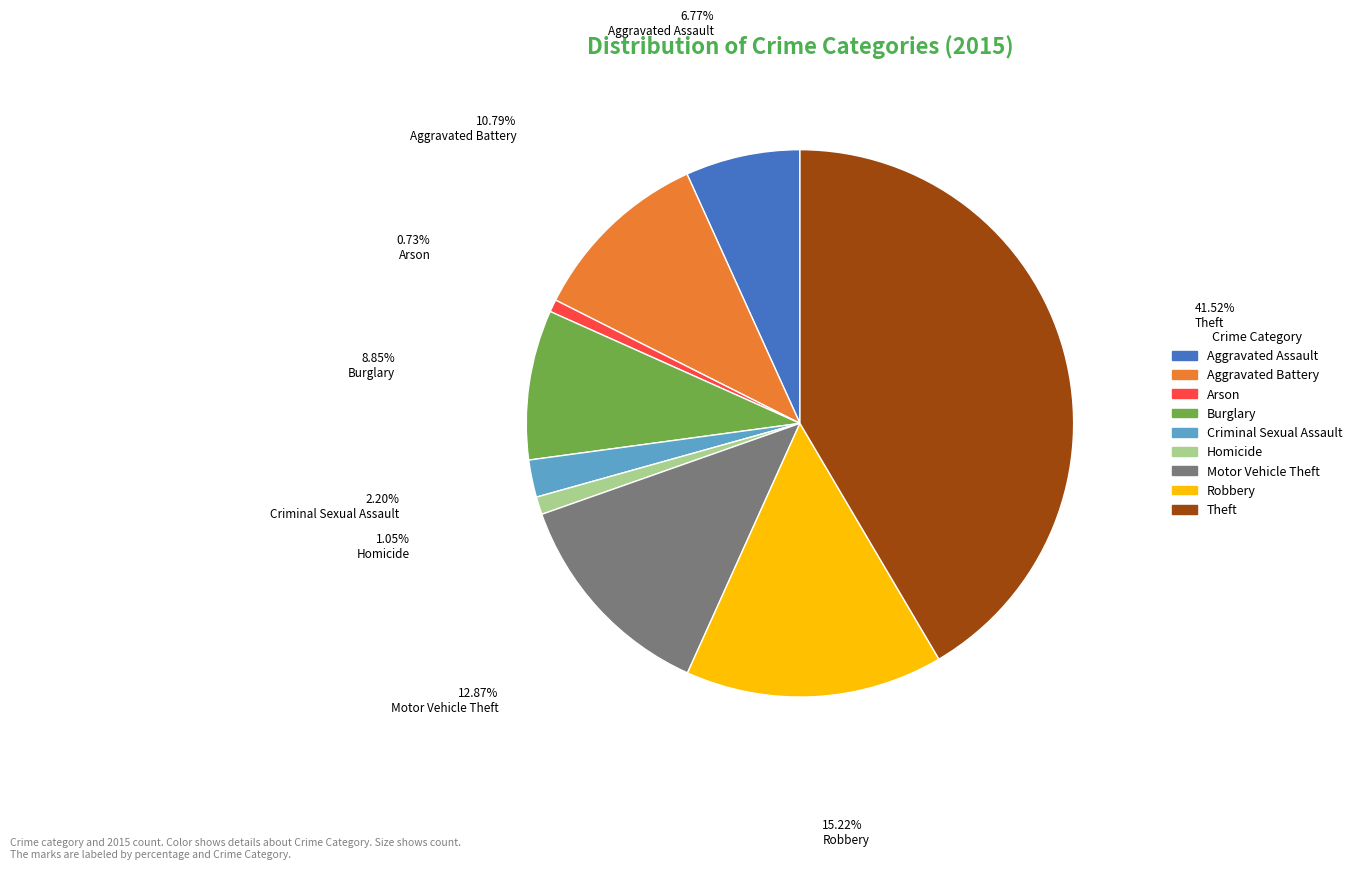

Between Robbery and Aggravated Battery, which is larger?

Robbery